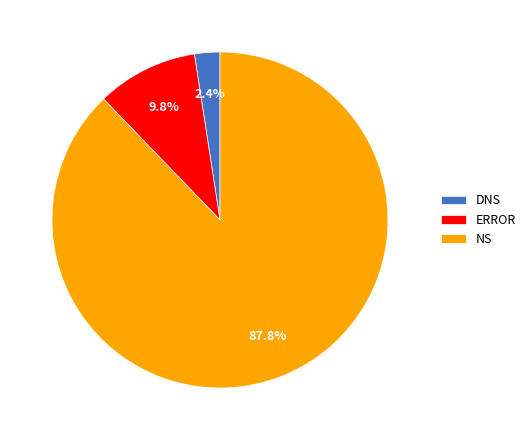

Which category has the biggest portion of the pie?

NS